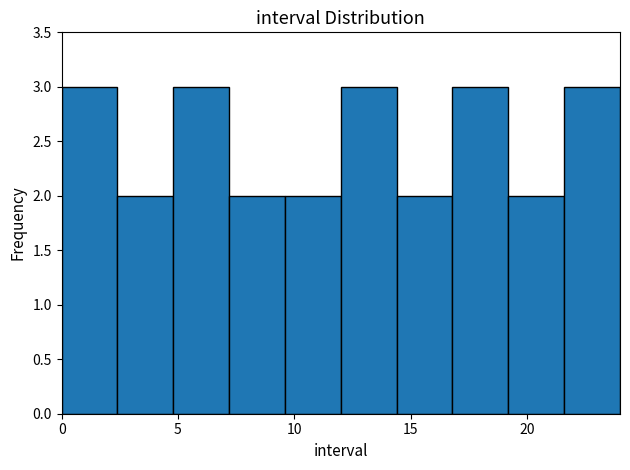

Reading left to right, transcribe this chart: for each bar, give the range it covers on the x-axis and its height. Neither the bar edges nor the heights are printed on the chart, so give them approximately, as read against the axes.

0.0 to 2.4: 3
2.4 to 4.8: 2
4.8 to 7.2: 3
7.2 to 9.6: 2
9.6 to 12.0: 2
12.0 to 14.4: 3
14.4 to 16.8: 2
16.8 to 19.2: 3
19.2 to 21.6: 2
21.6 to 24.0: 3